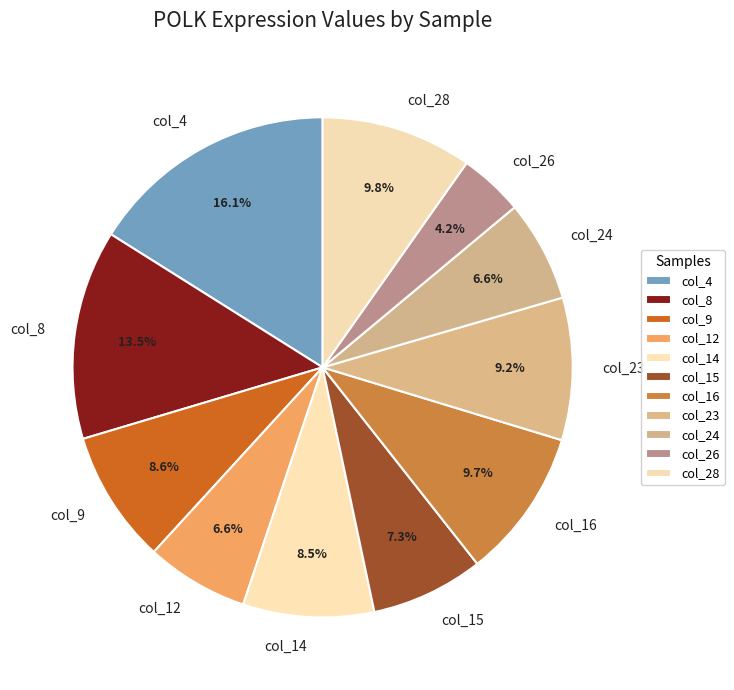

To the nearest percent, what is the combined percentage of col_23 and col_28?

19%